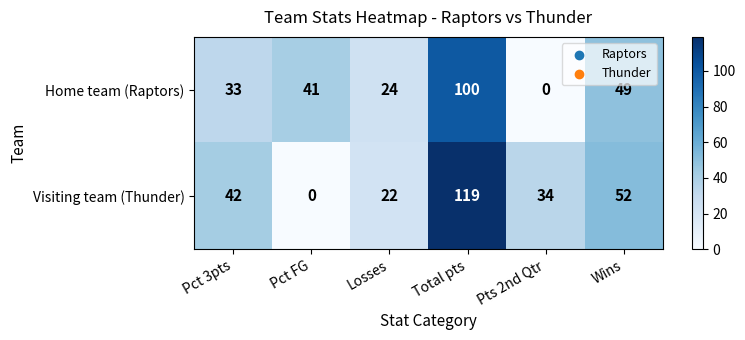

The Visiting team (Thunder) series shows 22 at Losses. True or false?

True